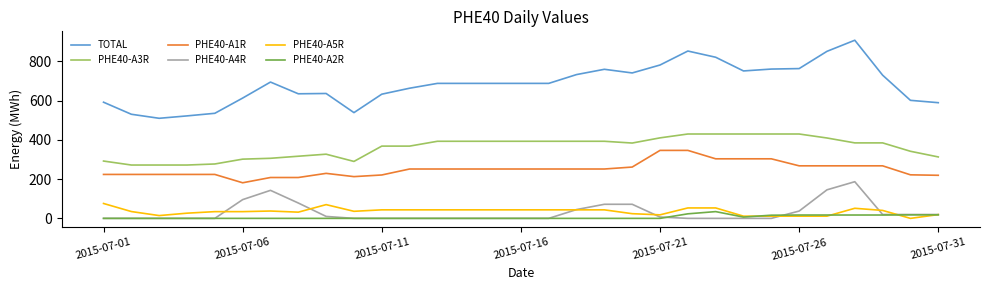

Which series has the largest total across all categories?

TOTAL